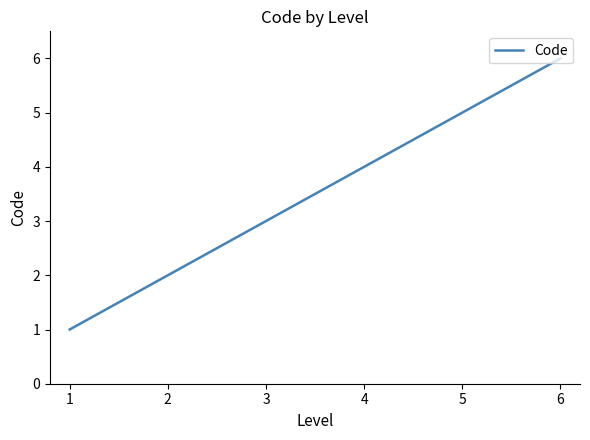

List the labels in order of value, smallest first.

1, 2, 3, 4, 5, 6